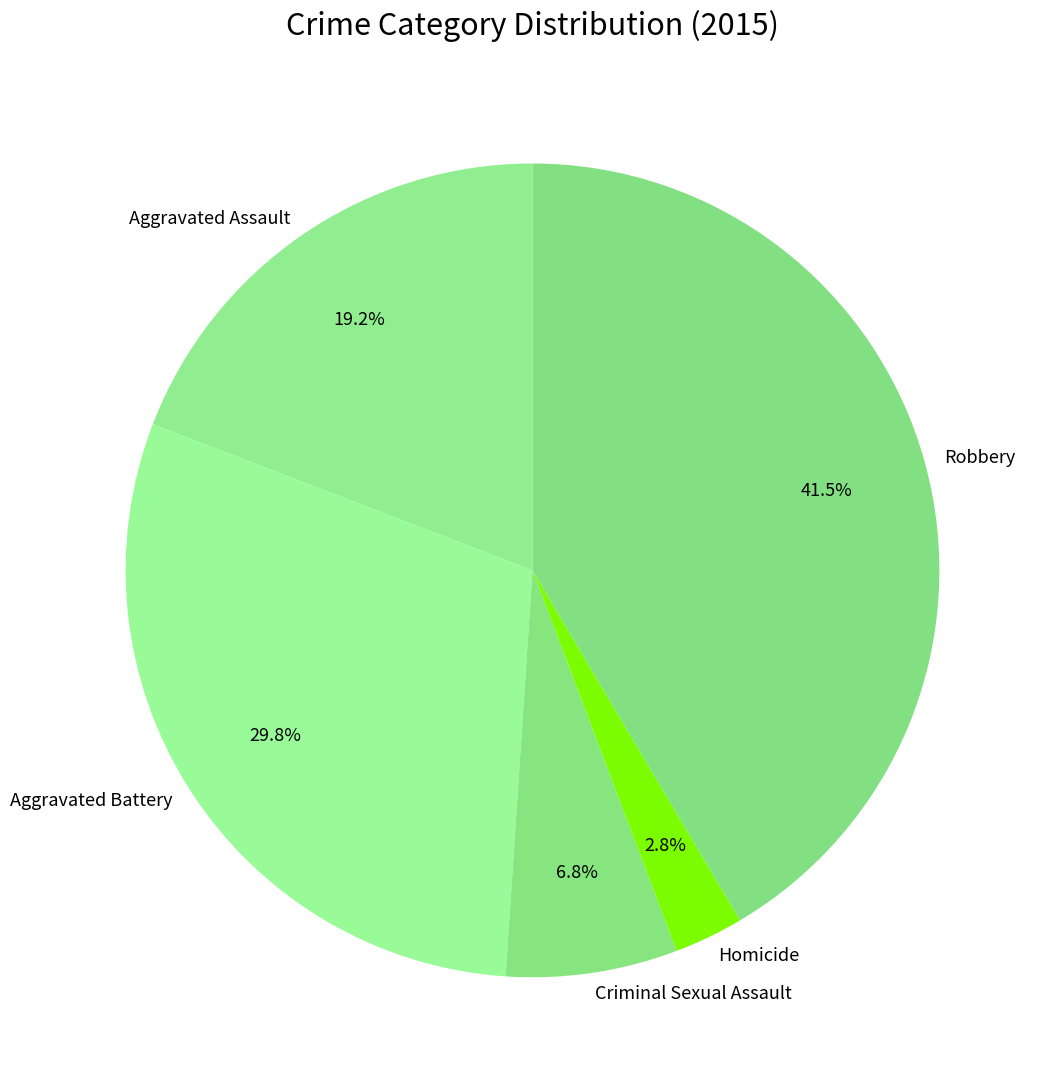

Between Criminal Sexual Assault and Robbery, which is larger?

Robbery